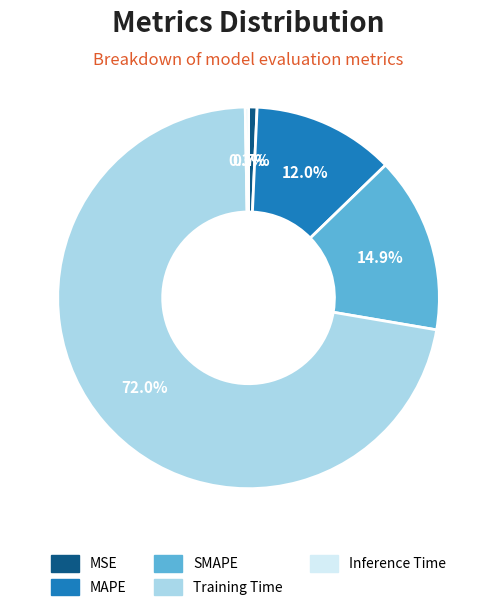

What is the largest slice in the pie chart?

Training Time